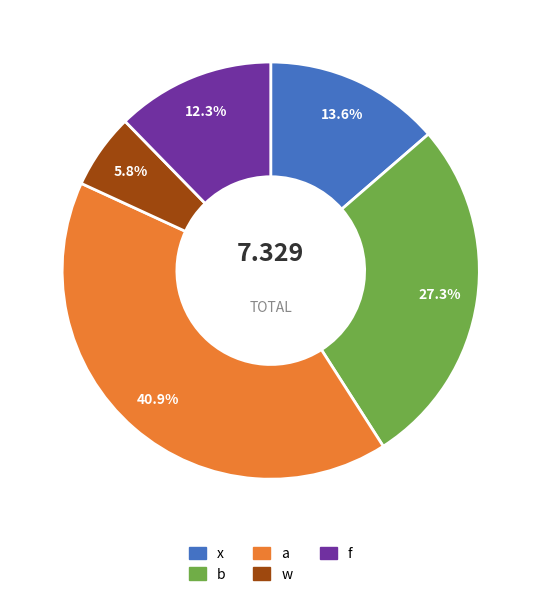

Is it true that x is 14% of the pie?

True